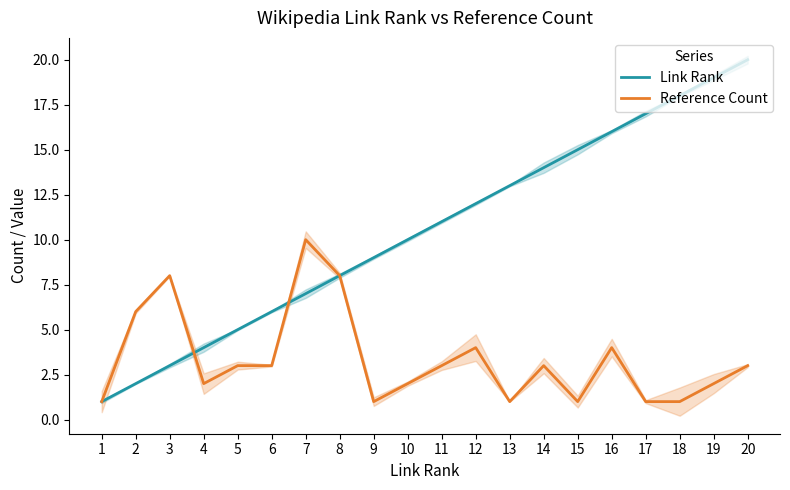

Between 15 and 10, which is larger?

15